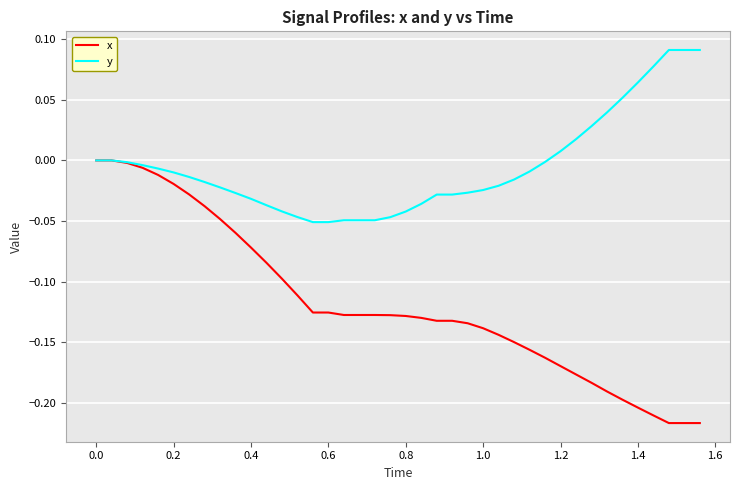

Which series has the widest spread of values?

x